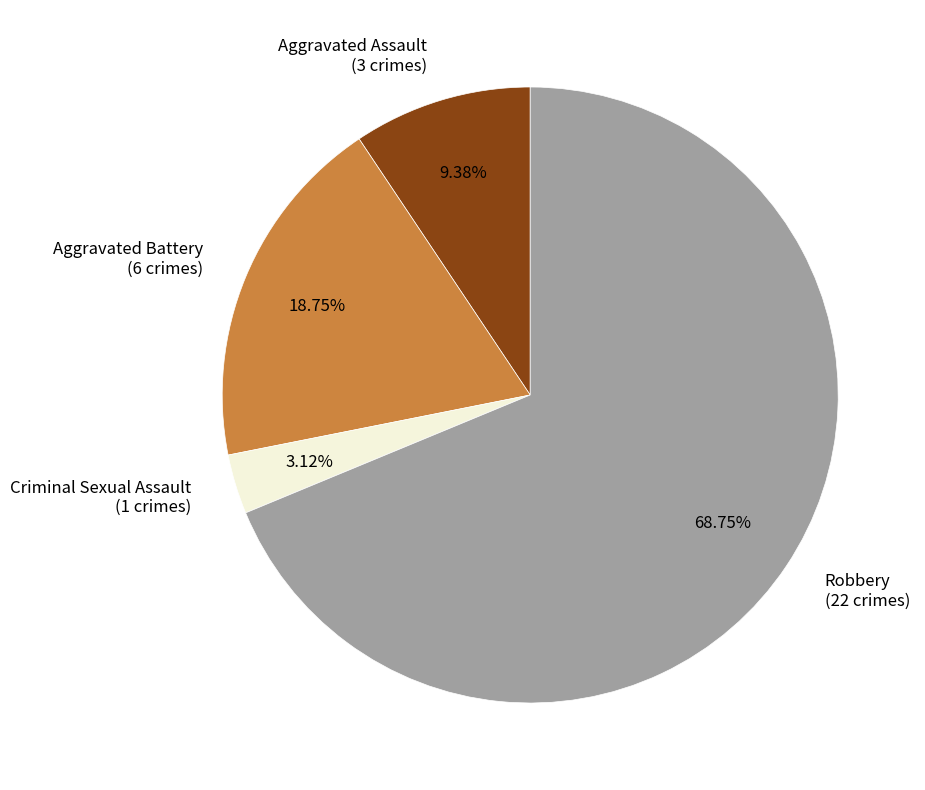

Is the sum of Aggravated Battery and Criminal Sexual Assault greater than half?

No